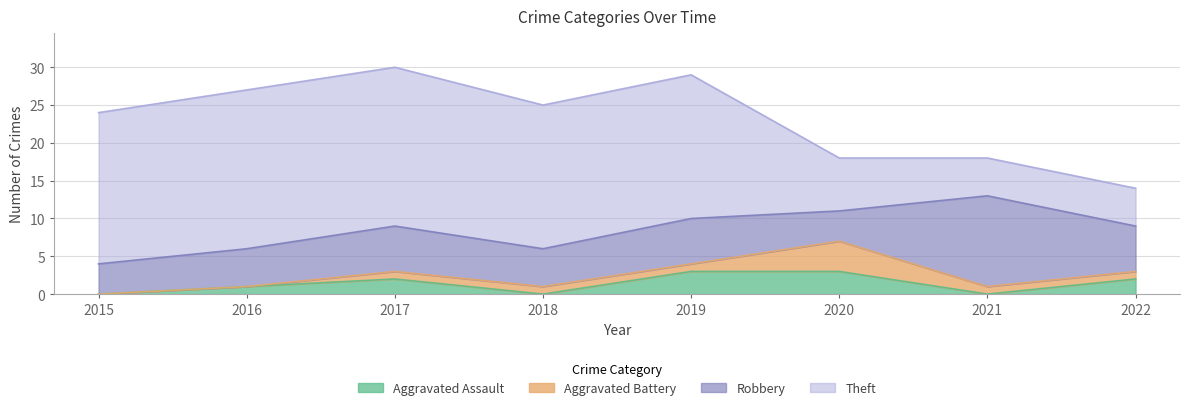

Count the number of categories in the chart.

8